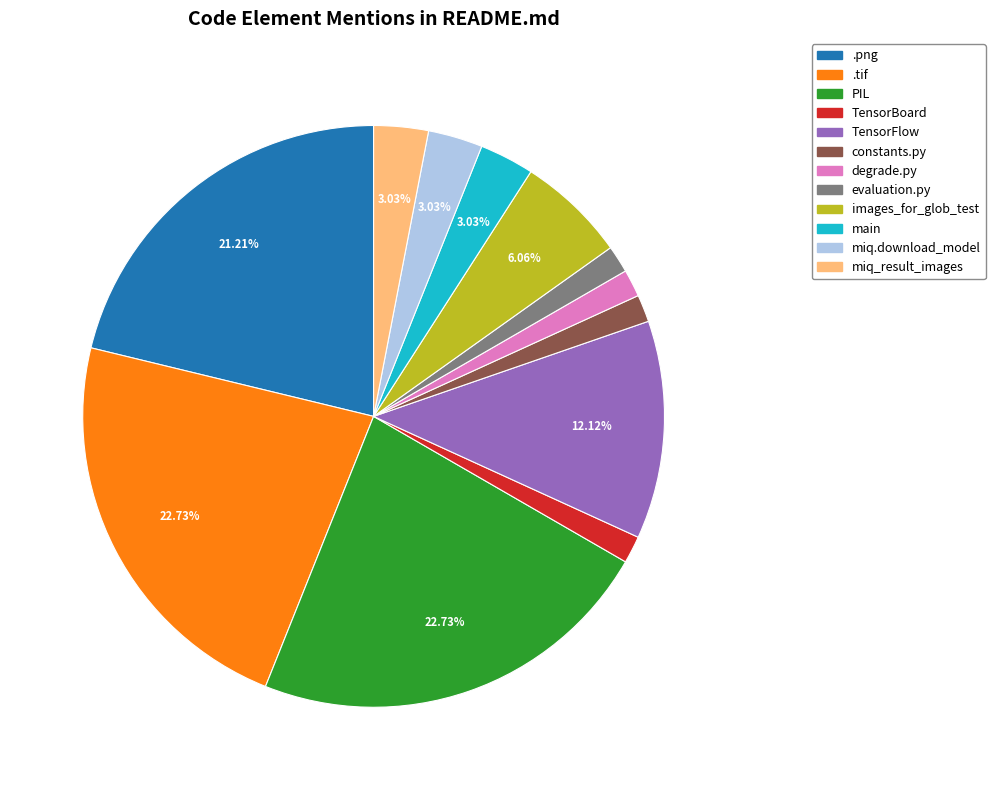

To the nearest percent, what percentage of the pie is degrade.py?

2%